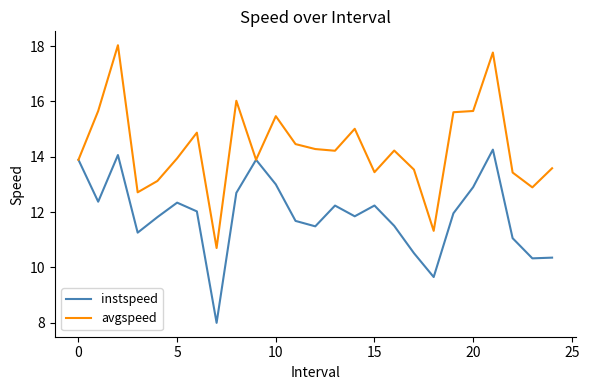

Which series has the widest spread of values?

avgspeed